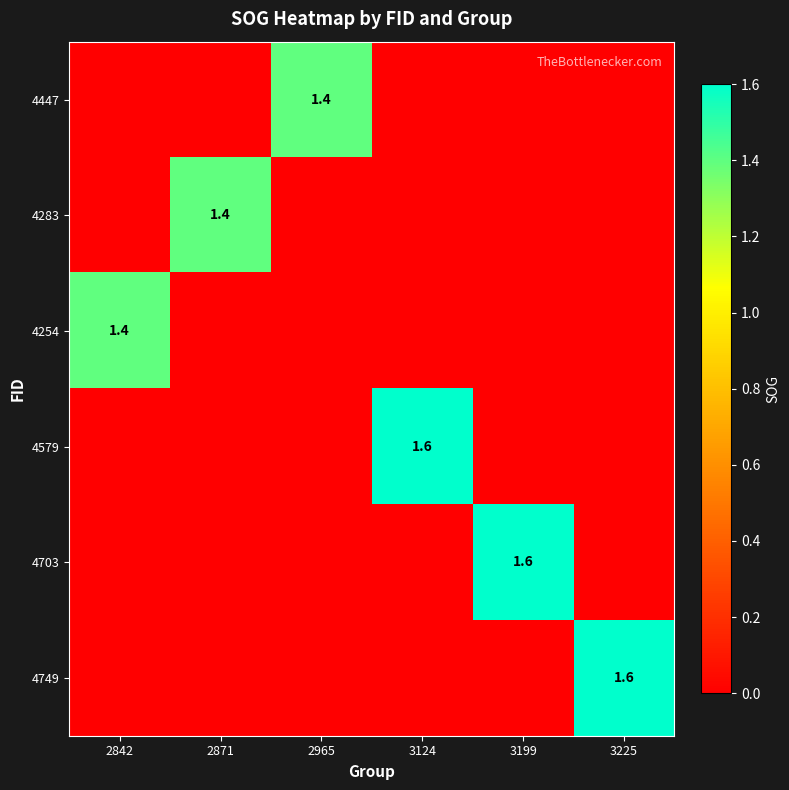

What is the difference between the highest and lowest values at 2965?

1.4